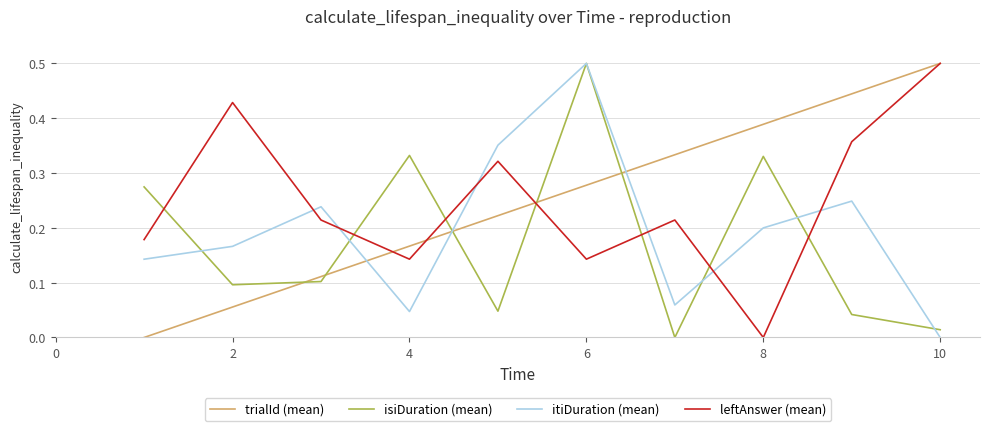

What is the greatest value displayed?

0.5